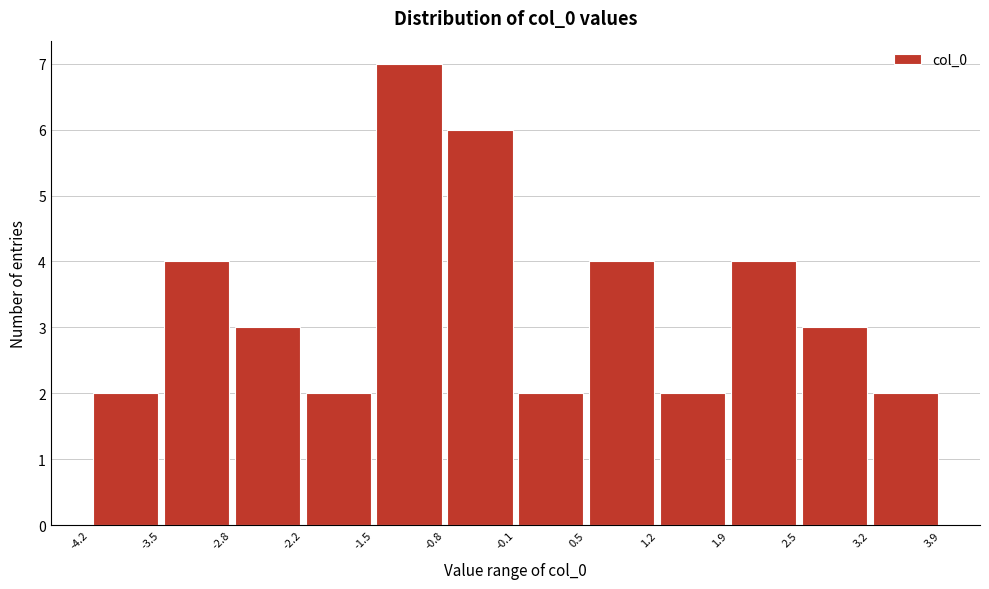

Reading left to right, transcribe this chart: for each bar, give the range it covers on the x-axis and its height. The values are not printed on the chart, so give them approximately, as read against the axis.

-4.2 to -3.5: 2
-3.5 to -2.8: 4
-2.8 to -2.2: 3
-2.2 to -1.5: 2
-1.5 to -0.8: 7
-0.8 to -0.1: 6
-0.1 to 0.5: 2
0.5 to 1.2: 4
1.2 to 1.9: 2
1.9 to 2.5: 4
2.5 to 3.2: 3
3.2 to 3.9: 2